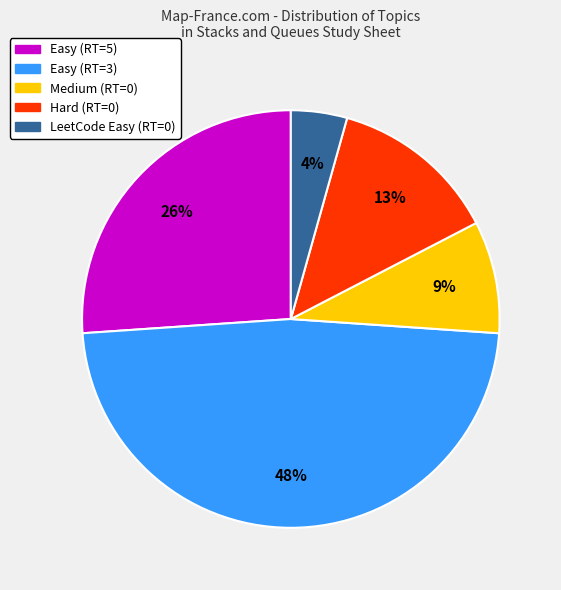

To the nearest percent, what portion does LeetCode Easy (RT=0) represent?

4%